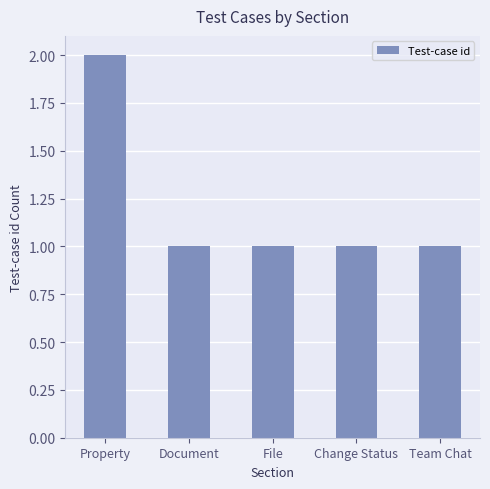

How many distinct data groups are displayed?

1